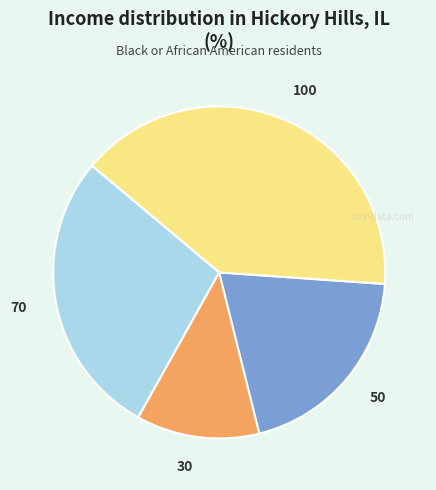

Is the sum of 50 and 100 greater than half?

Yes